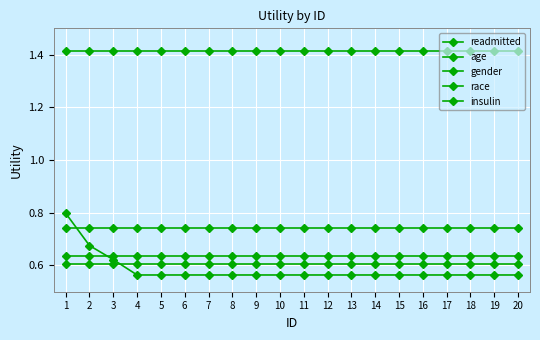

Which category has the lowest value in the insulin series?

1